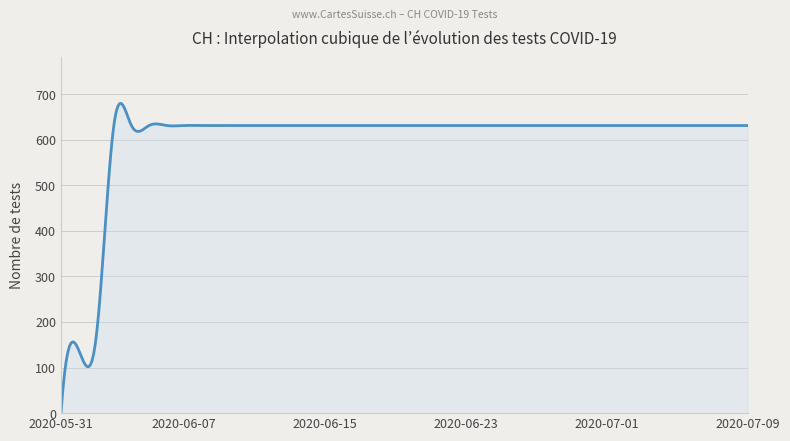

What is the greatest value displayed?

679.5